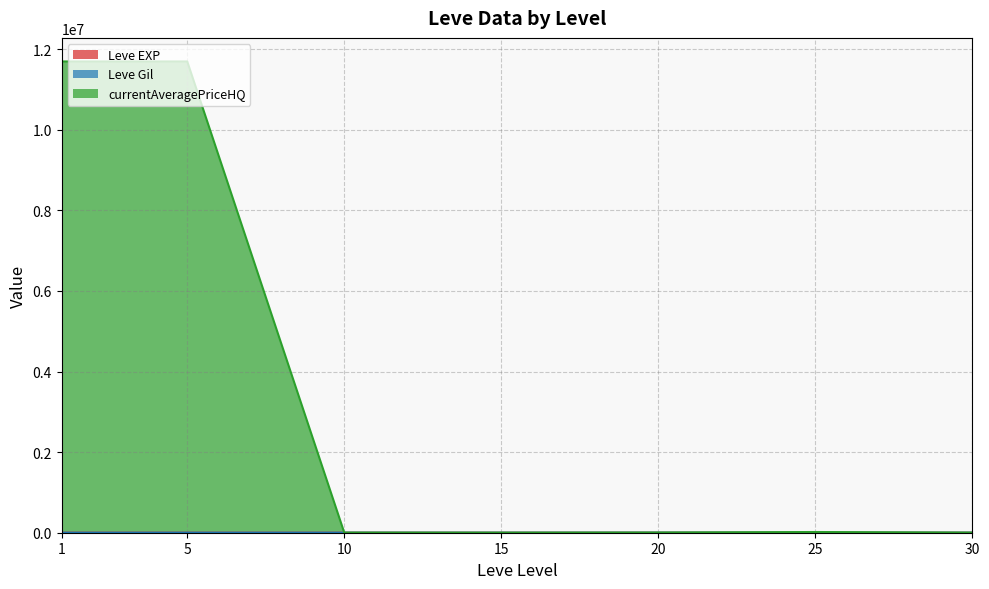

What are all the series names shown in the legend?

Leve EXP (line), Leve Gil (line), currentAveragePriceHQ (line)